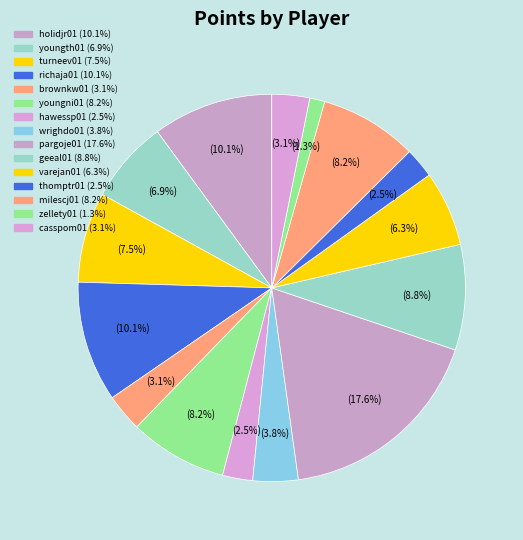

To the nearest percent, what percentage of the pie is holidjr01?

10%